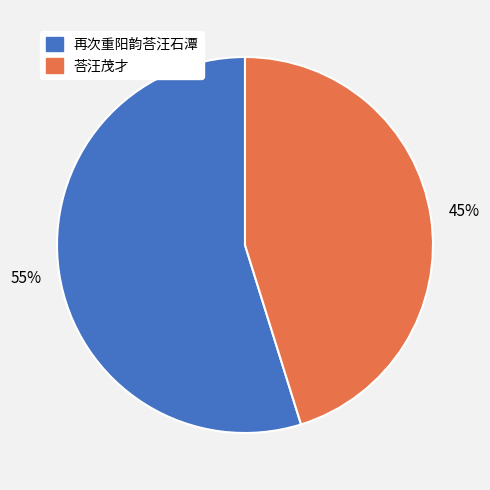

How many segments does this pie chart have?

2